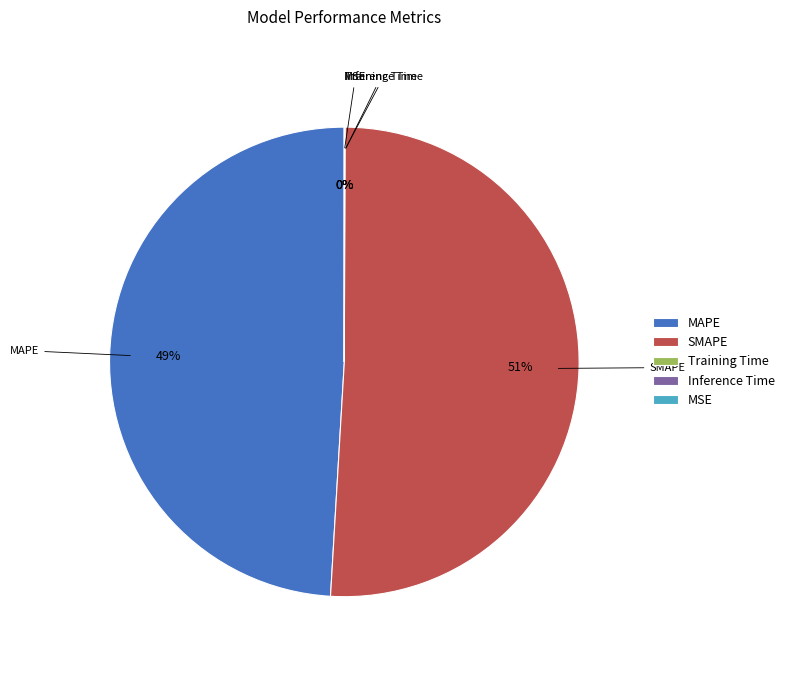

To the nearest percent, what is the average slice percentage?

20%